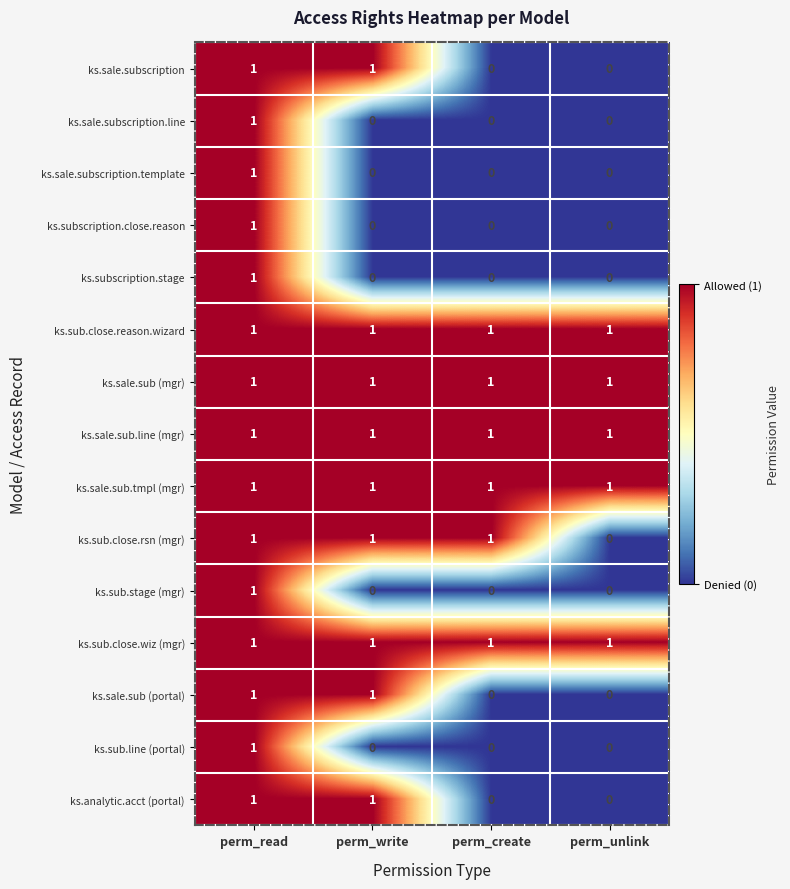

Is the value of ks.analytic.acct (portal) at perm_unlink greater than the value of ks.sale.subscription at perm_write?

No